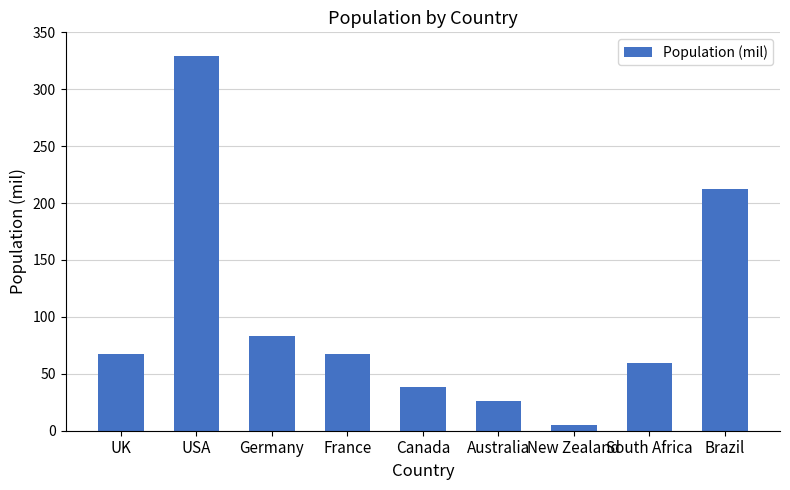

What is the label of the 7th bar from the left?

New Zealand